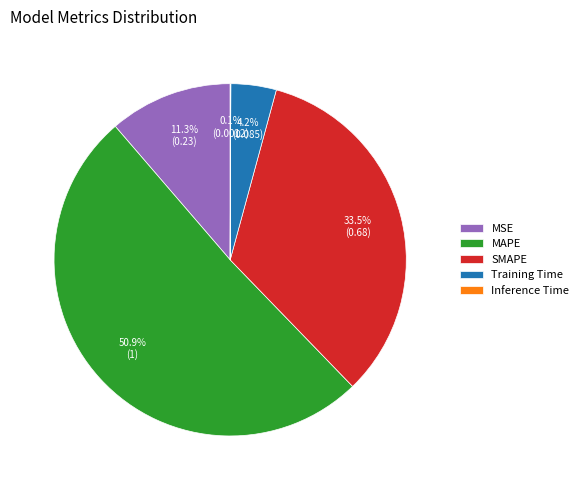

To the nearest percent, what is the average slice percentage?

20%